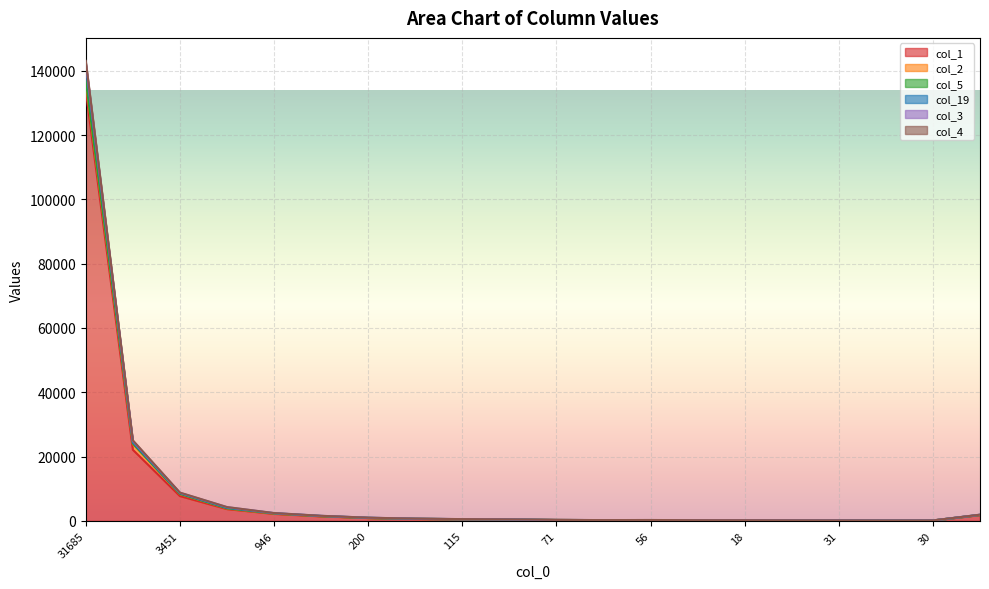

What is the smallest value displayed?

121